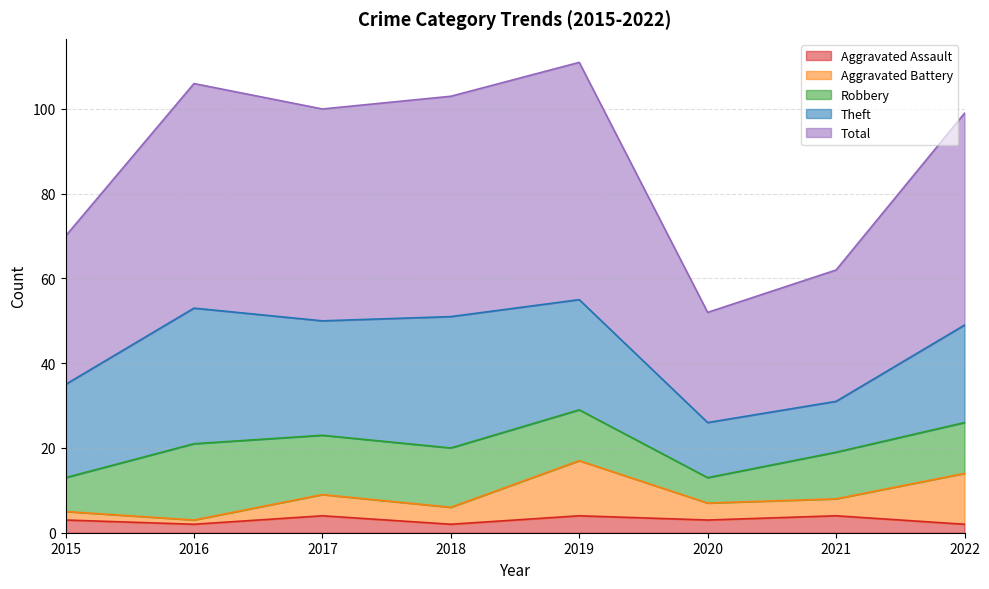

At which category is the sum across all series the highest?

2019